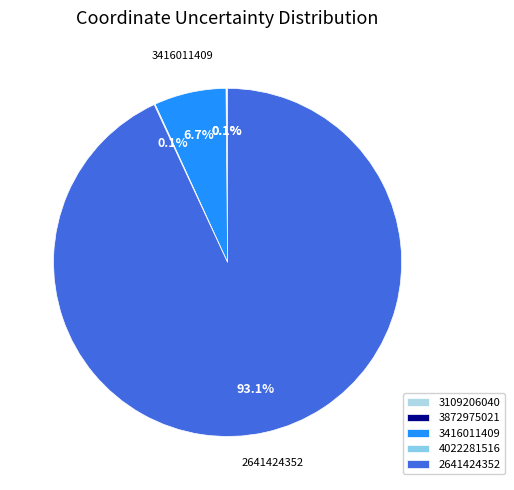

Which has a higher value, 3872975021 or 4022281516?

4022281516